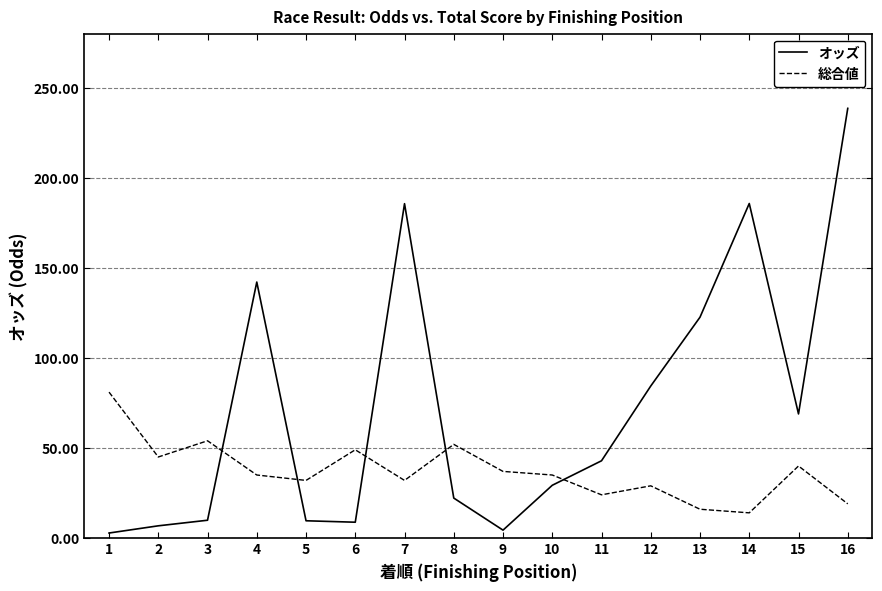

List the series in order of their peak value, highest first.

オッズ, 総合値